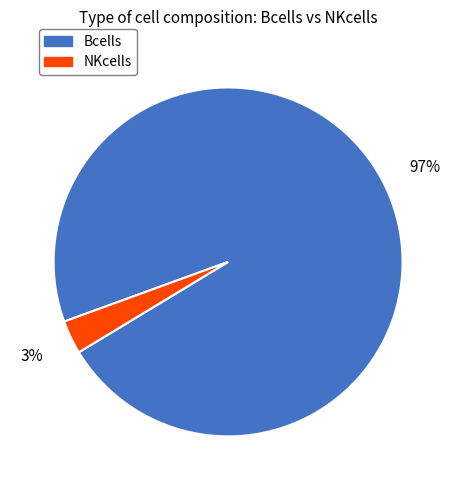

To the nearest percent, what is the average slice percentage?

50%